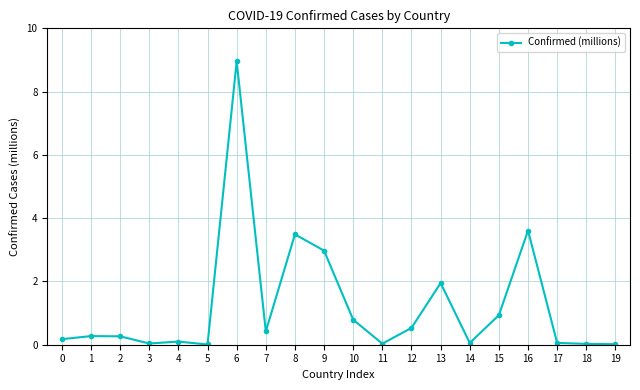

What is the sum of all values?

24.7